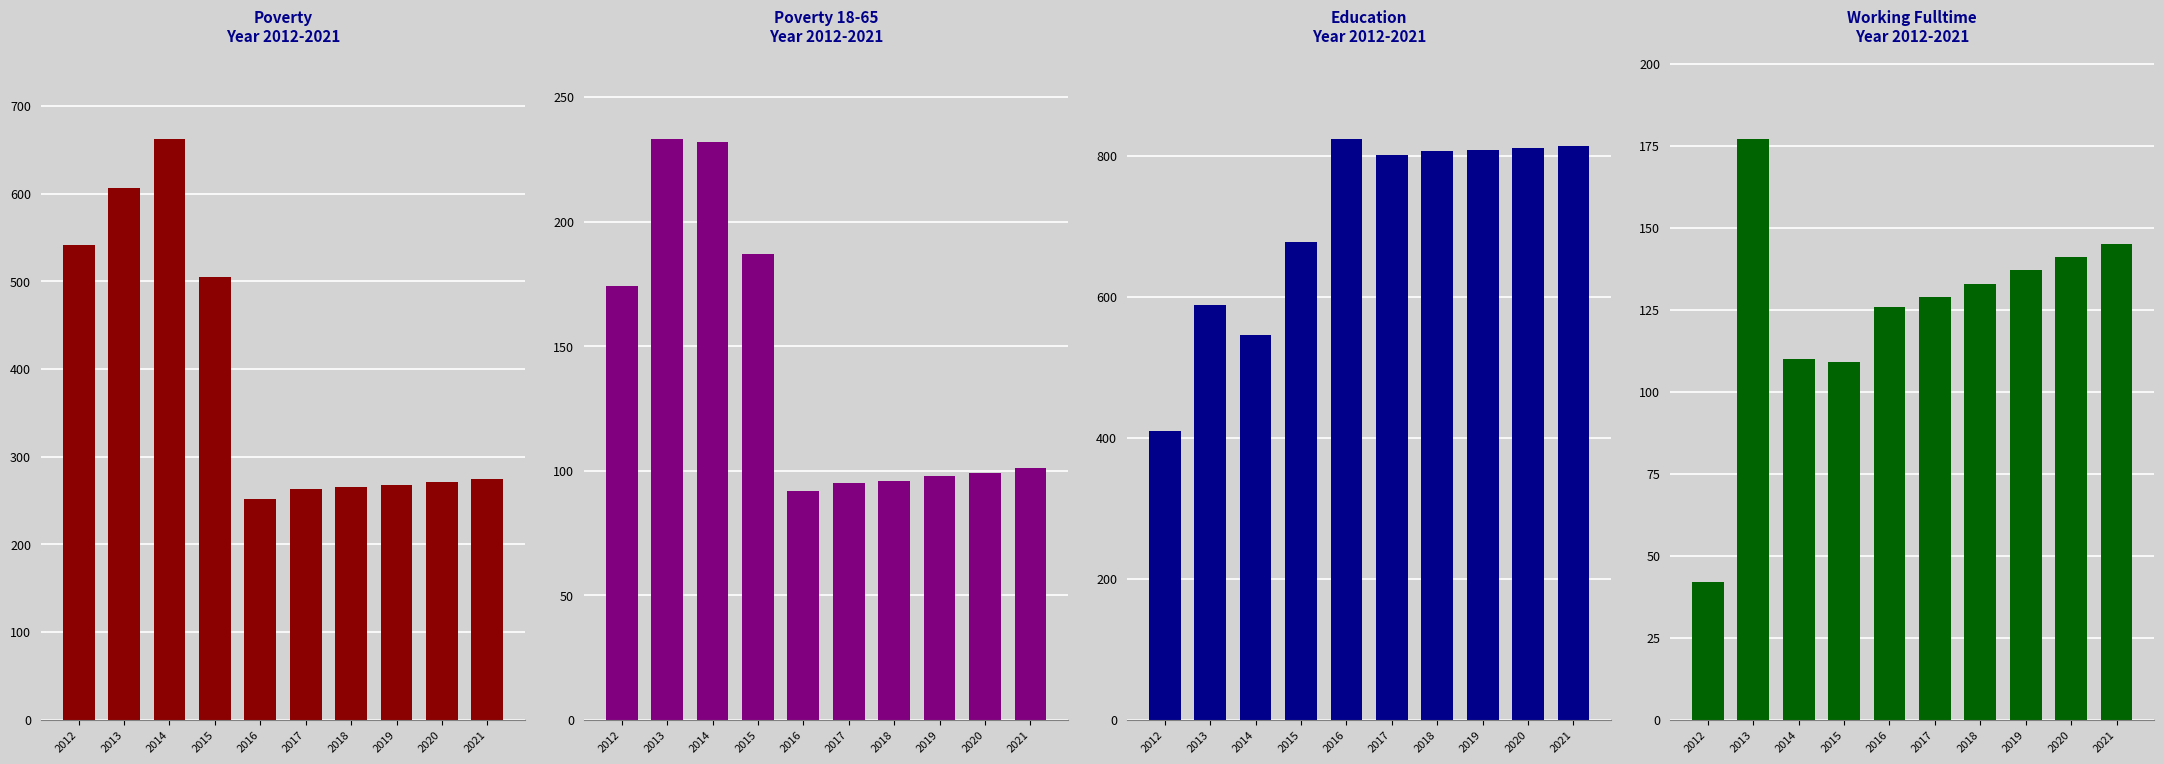

At how many categories does at least one series exceed 307?

10